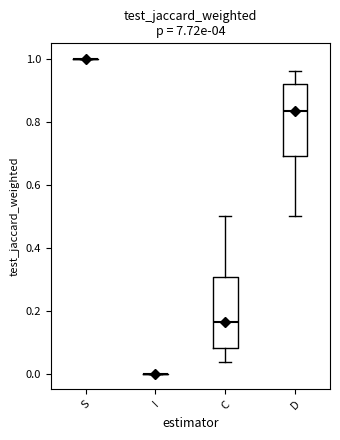

Reading left to right, transcribe this box plot: for each box, give where its median line is, the range the box spans, and where its two whiskers end, as read against the y-axis. The values are not printed on the chart, so give them approximately, as read against the axis.

S: box collapsed to a line at 1.00, whiskers 1.00 to 1.00
I: box collapsed to a line at 0.00, whiskers 0.00 to 0.00
C: median 0.16, box 0.08 to 0.30, whiskers 0.04 to 0.50
D: median 0.84, box 0.70 to 0.92, whiskers 0.50 to 0.96